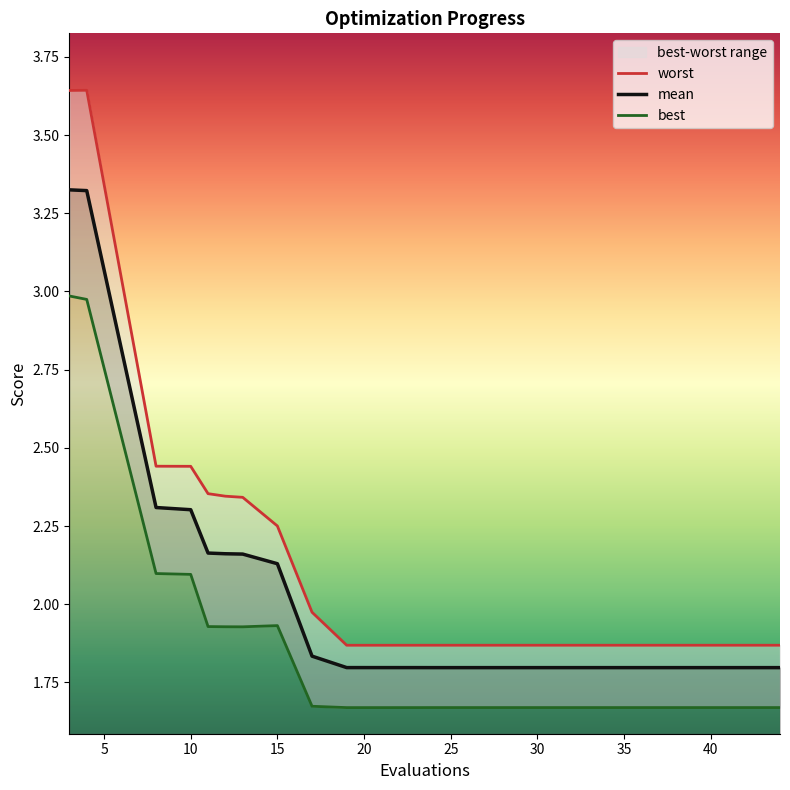

What is the label of the 16th point from the left?

15